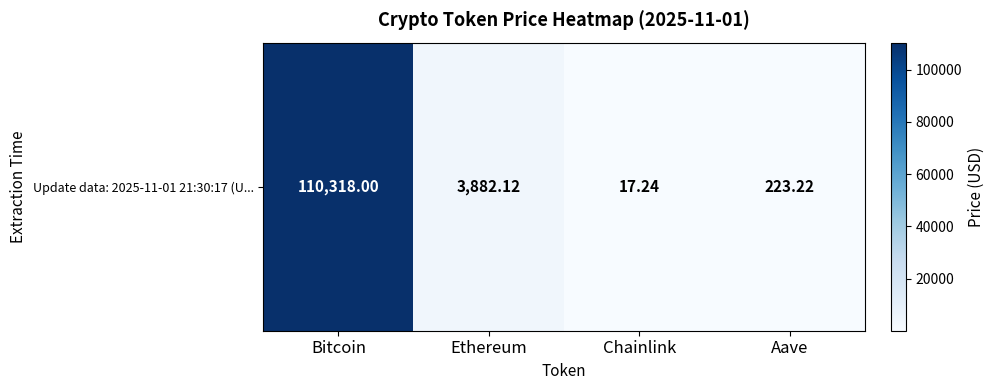

Between Bitcoin and Ethereum, which is larger?

Bitcoin